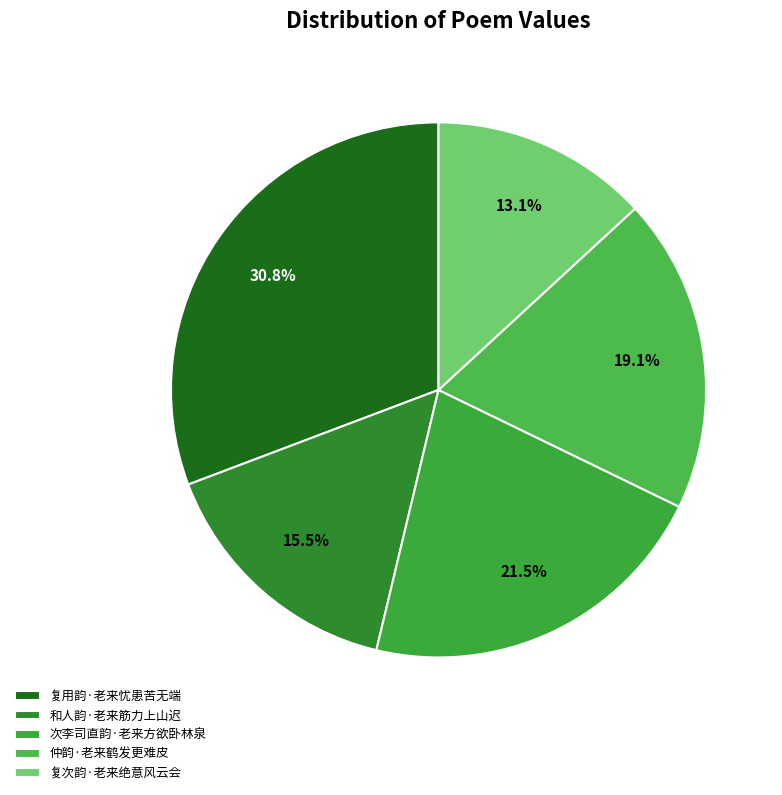

To the nearest percent, what is the combined percentage of 仲韵·老来鹤发更难皮 and 复次韵·老来绝意风云会?

32%